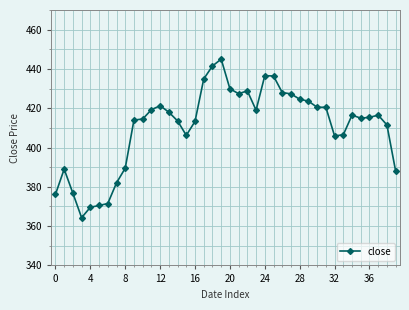

What is the minimum value shown in the chart?

364.3